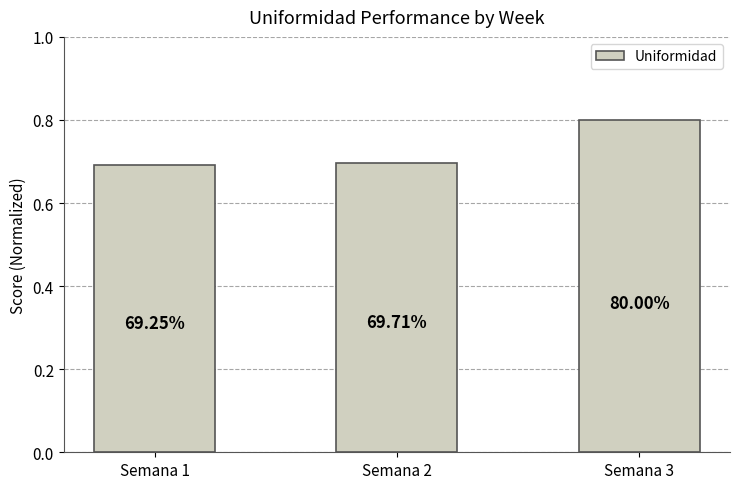

Between Semana 1 and Semana 2, which is larger?

Semana 2